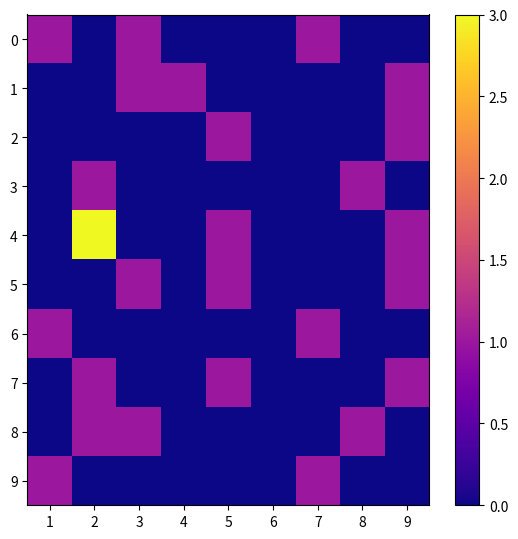

How many distinct data groups are displayed?

10